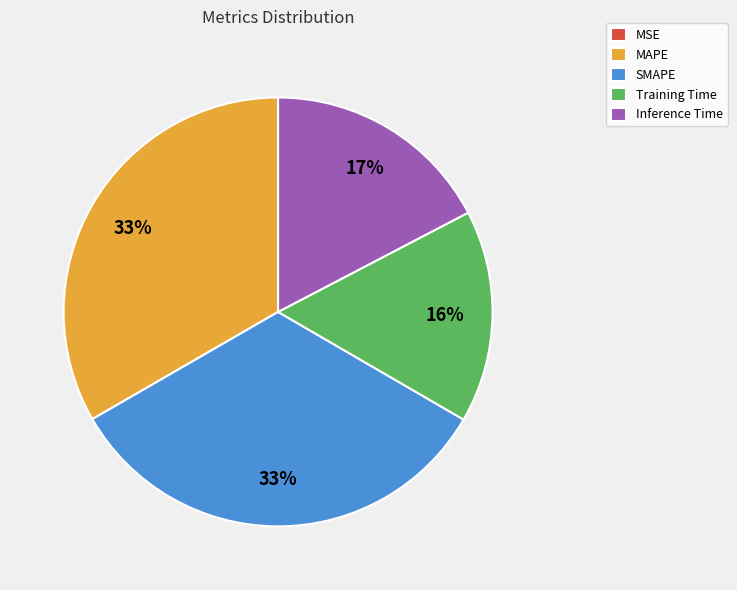

To the nearest percent, what percentage of the pie is SMAPE?

33%